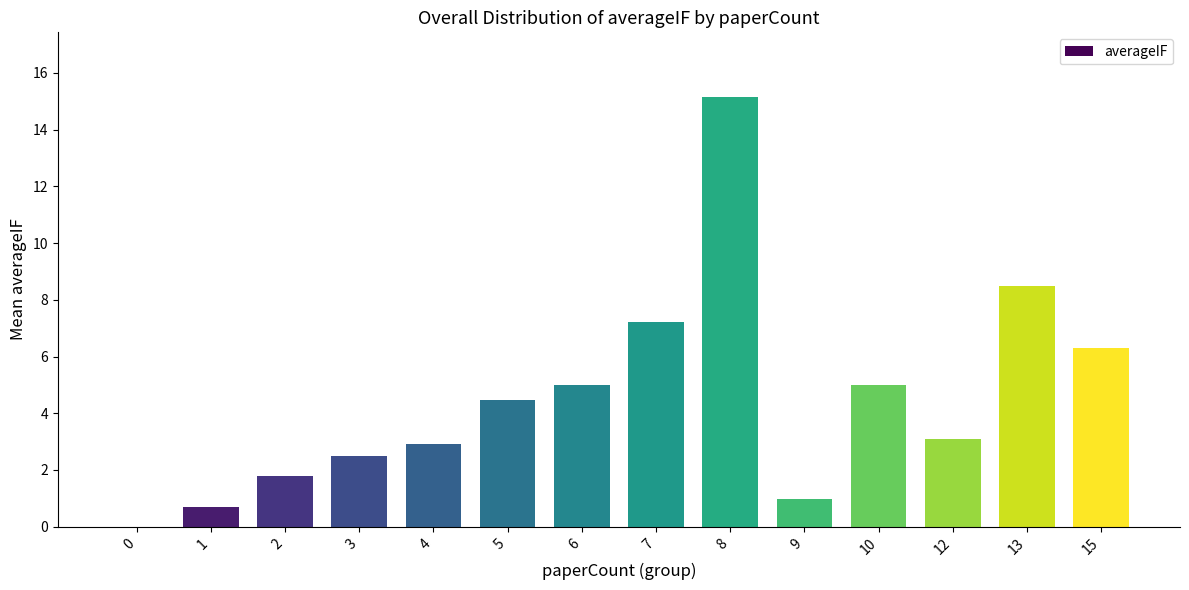

Reading left to right, transcribe all the data shown in this chart.

0=0.0	1=0.7	2=1.8	3=2.5	4=2.9	5=4.5	6=5.0	7=7.2	8=15.2	9=1.0	10=5.0	12=3.1	13=8.5	15=6.3